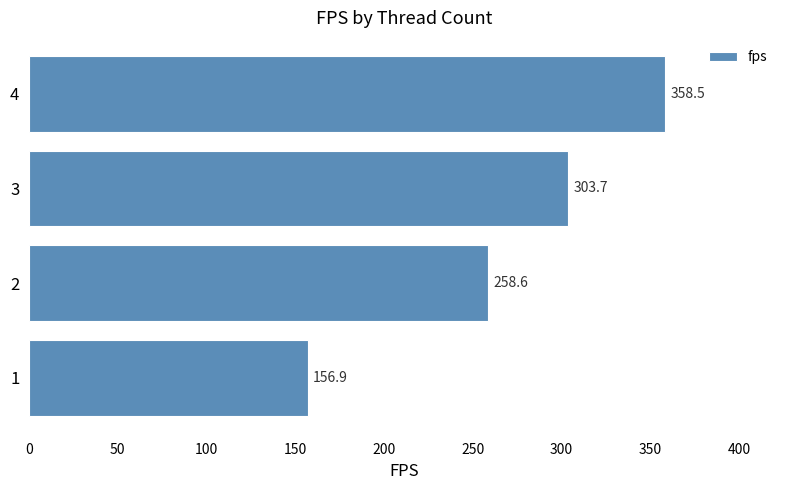

Rank the categories by value from lowest to highest.

1, 2, 3, 4